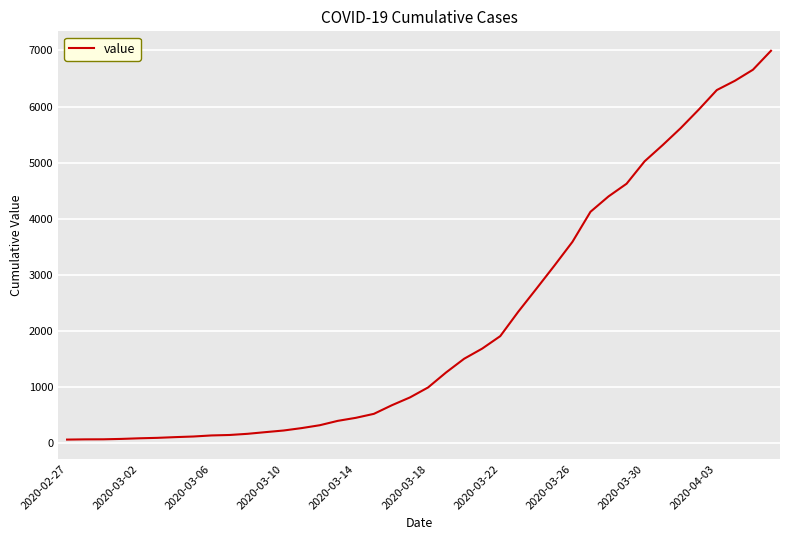

What is the maximum value shown in the chart?

6995